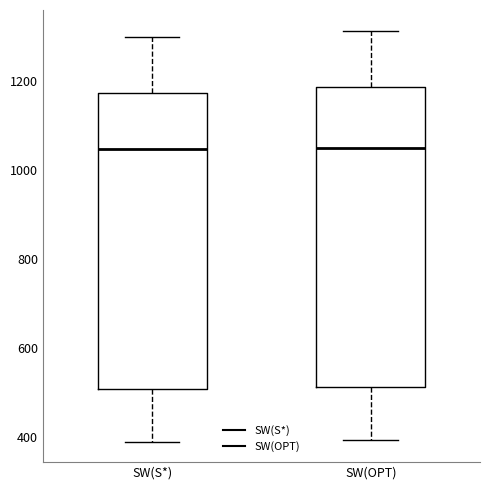

Where is the lower edge of the box for SW(OPT) on the y-axis? The values are not printed on the chart, so give them approximately, as read against the axis.

520